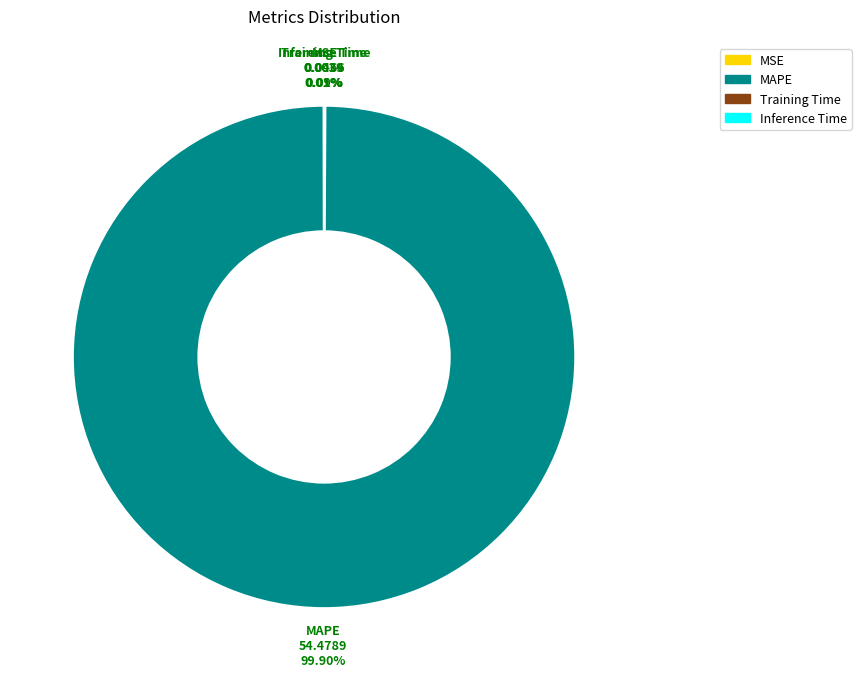

What is the largest slice in the pie chart?

MAPE